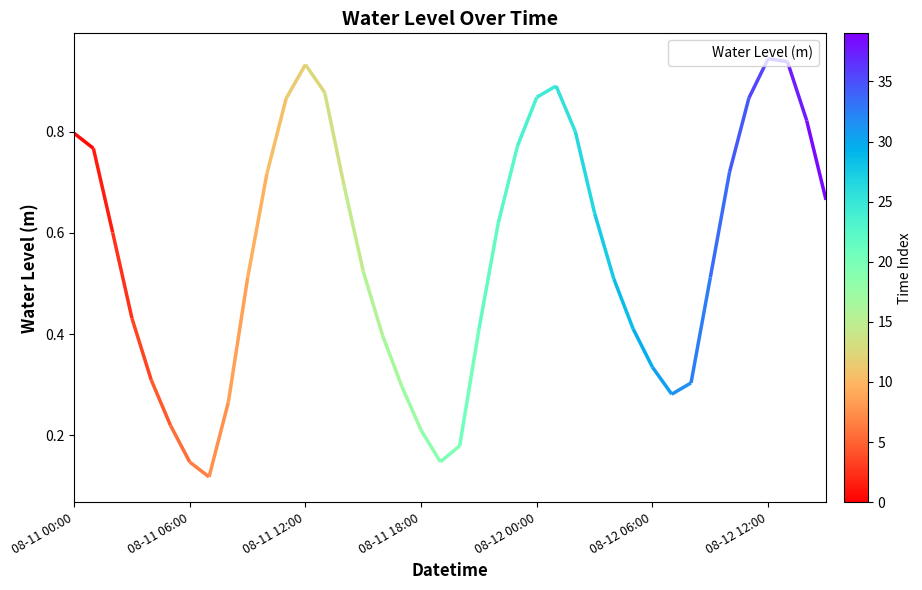

Which has a higher value, 28 or 17?

28